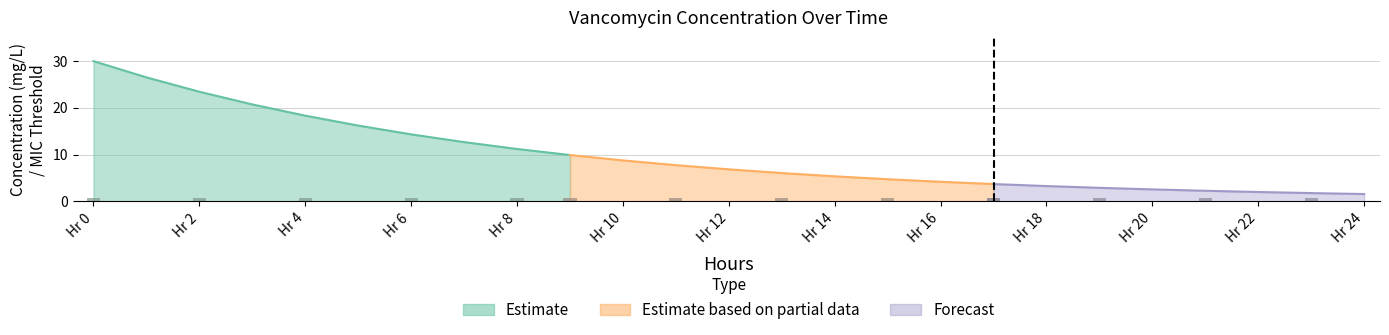

What is the label of the 17th bar from the left?

16.0